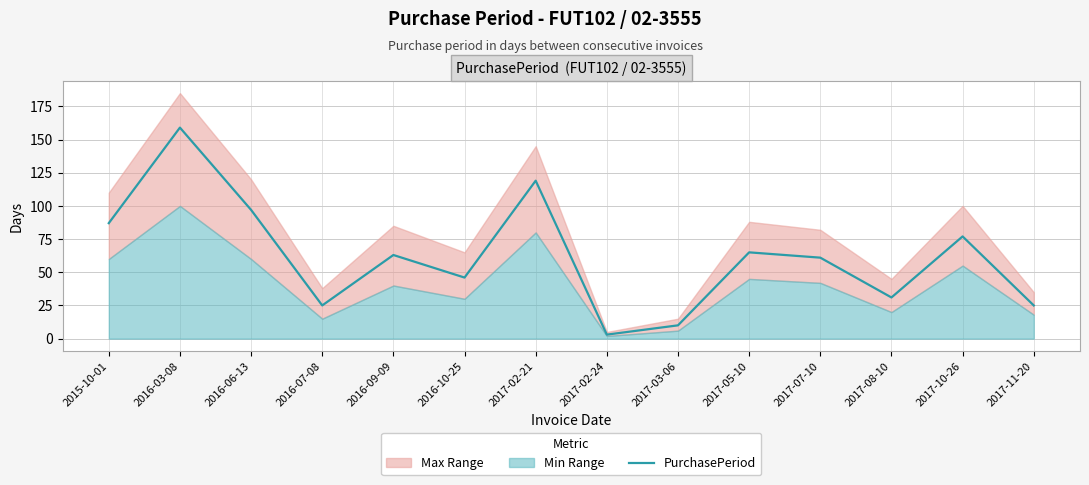

How many points are lower than both their immediate neighbors (excluding endpoints)?

4